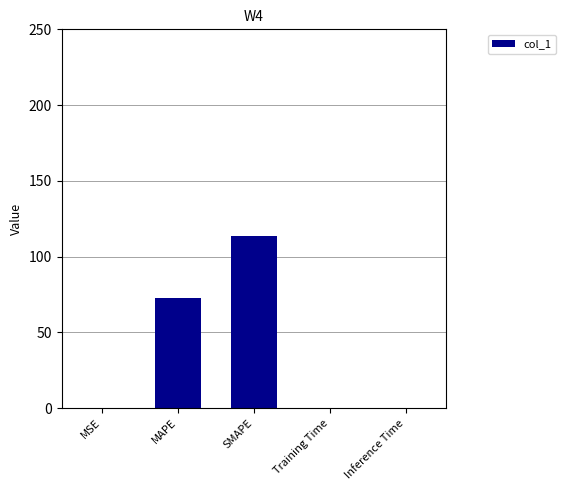

What is the average value?

37.4